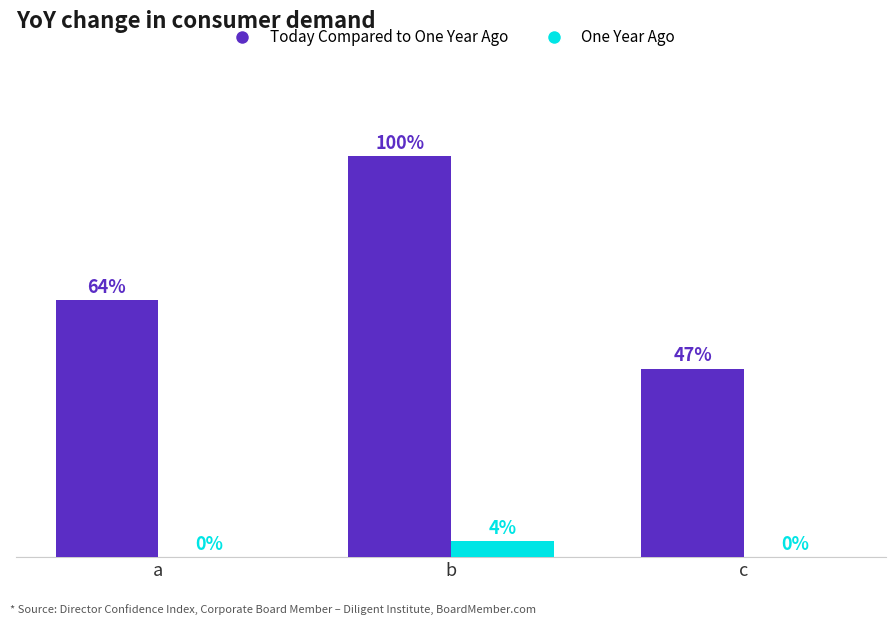

At which label is Today Compared to One Year Ago closest to 73?

a